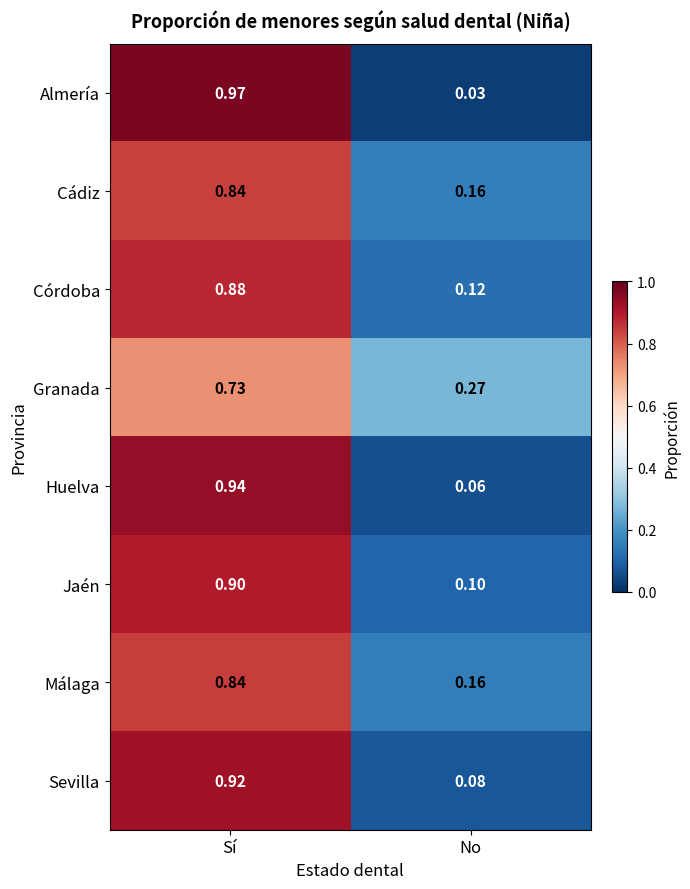

At which category is the sum across all series the highest?

Sí